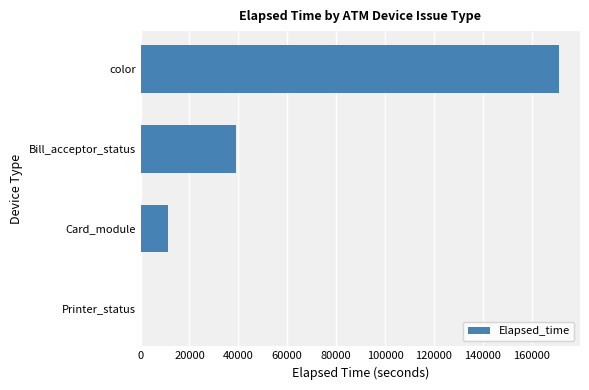

What is the change in value from color to Card_module?

-159987